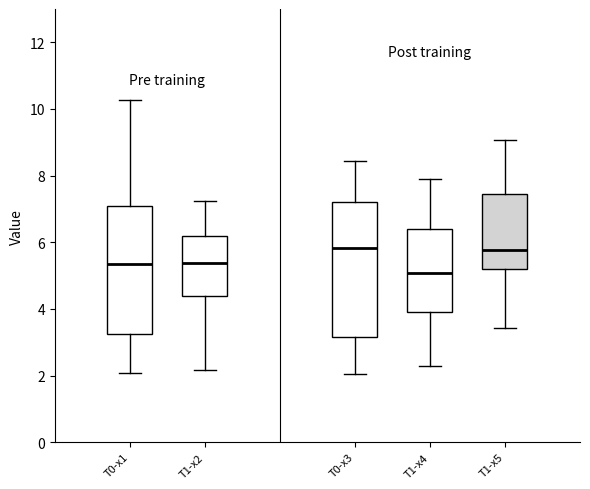

Comparing the boxes themselves (not the whiskers), which one is the tallest?

T0-x3